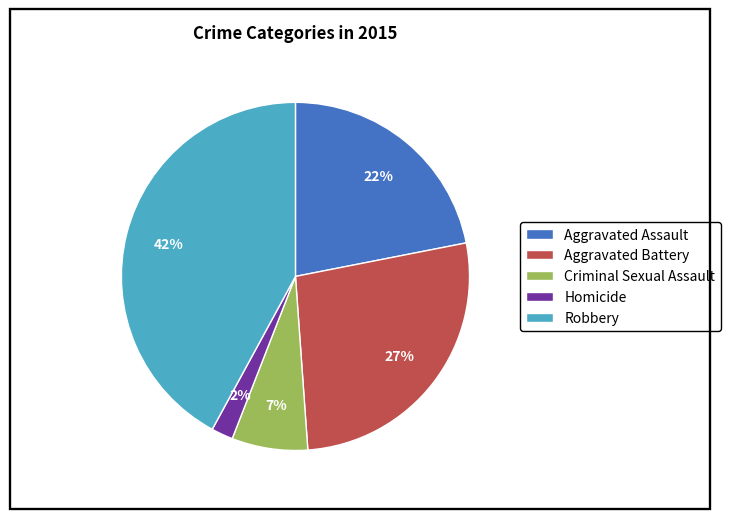

What is the smallest slice in the pie chart?

Homicide